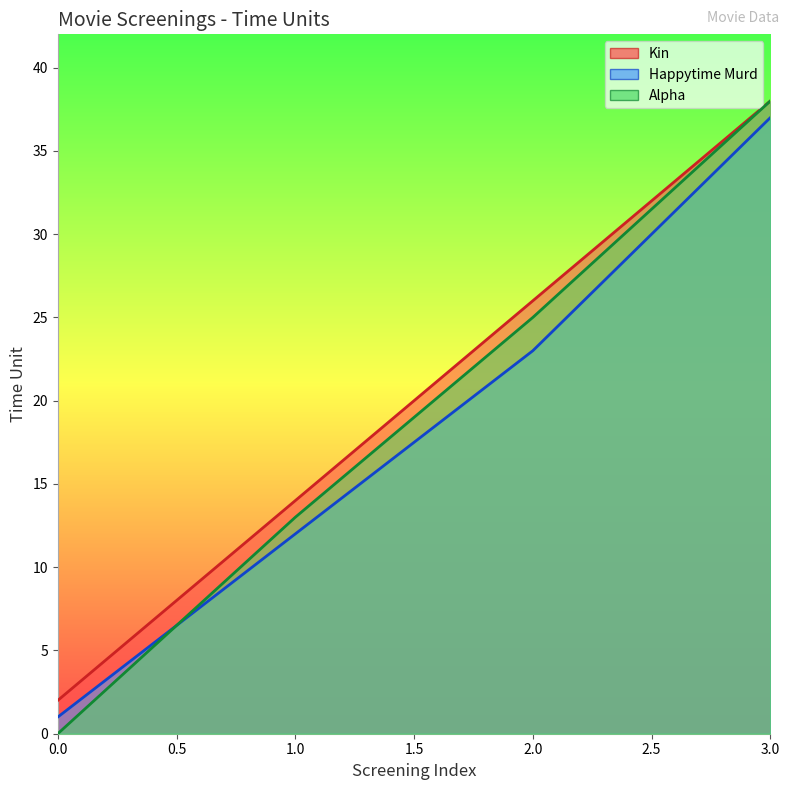

Is the value of Alpha at 1.0 greater than the value of Kin at 1.0?

No